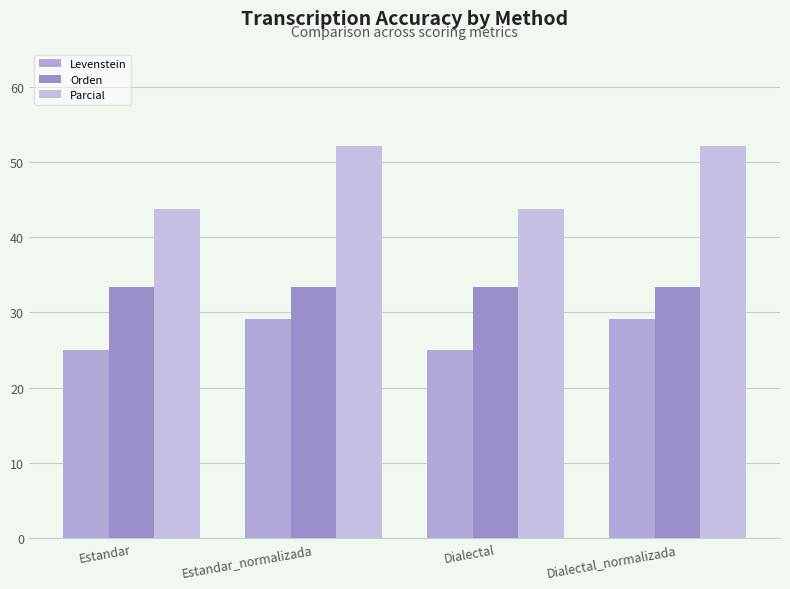

List the series in order of their peak value, lowest first.

Levenstein, Orden, Parcial